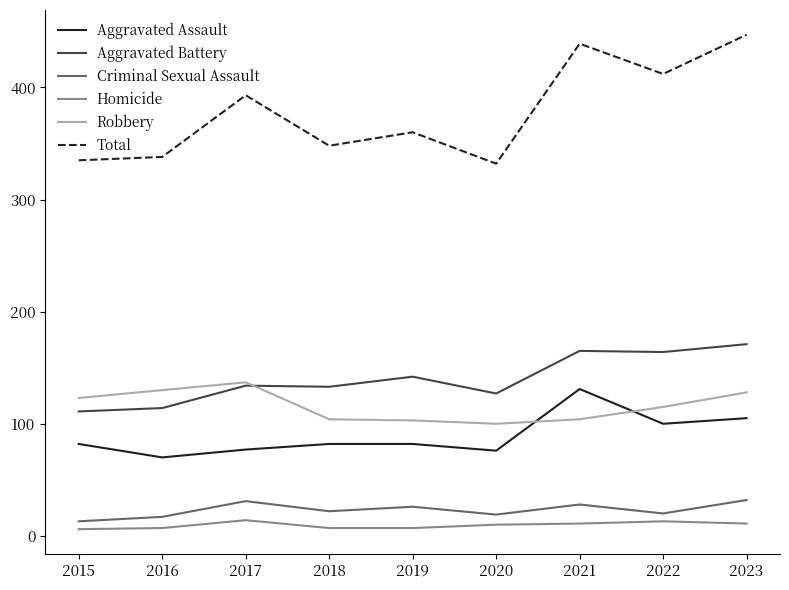

Which series has the widest spread of values?

Total